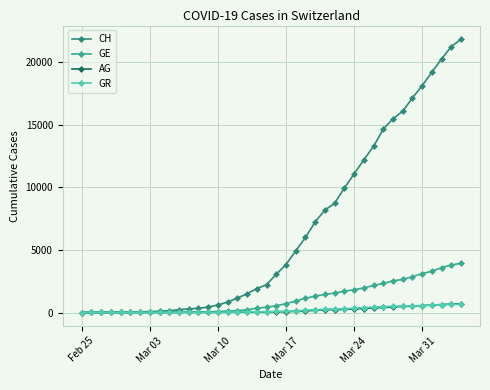

What is the maximum value for GR?

657